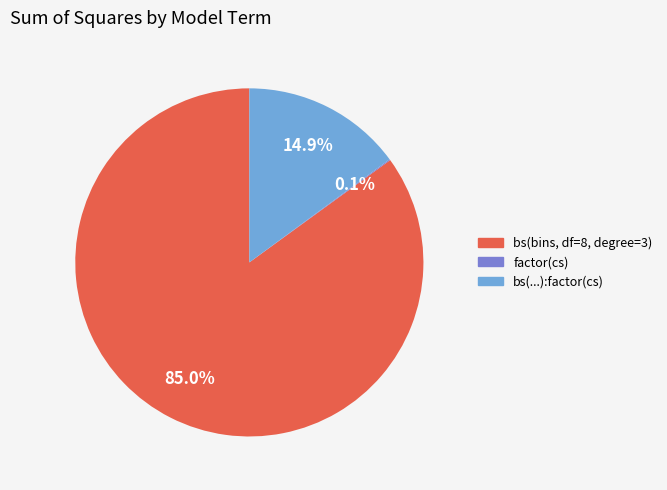

Is there a majority slice in this chart?

Yes